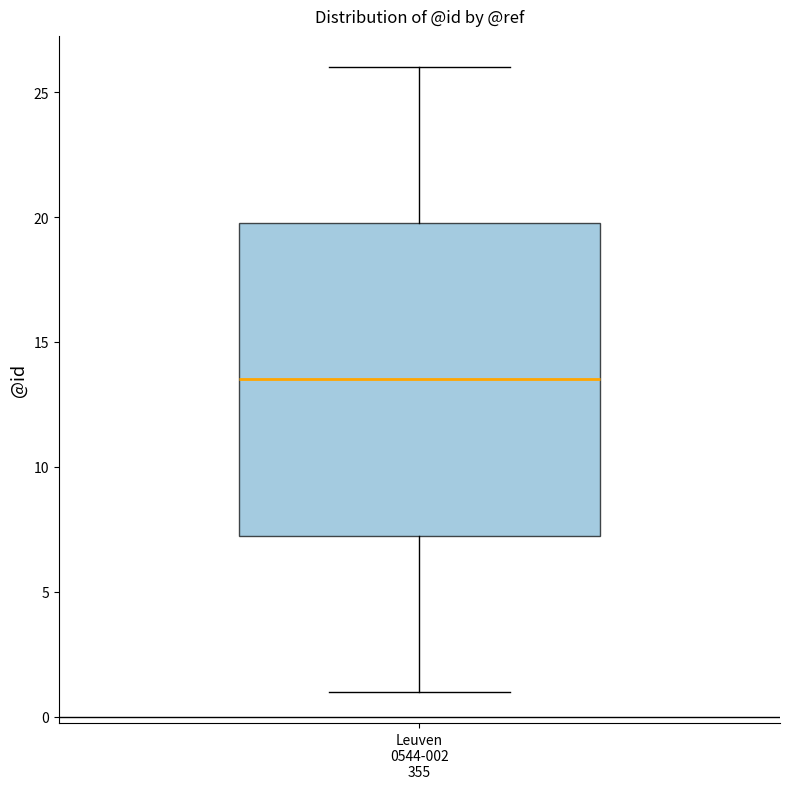

Transcribe this box plot: give where the median line is, the range the box spans, and where the two whiskers end, as read against the y-axis. The values are not printed on the chart, so give them approximately, as read against the axis.

median 13.5, box 7.5 to 20.0, whiskers 1.0 to 26.0